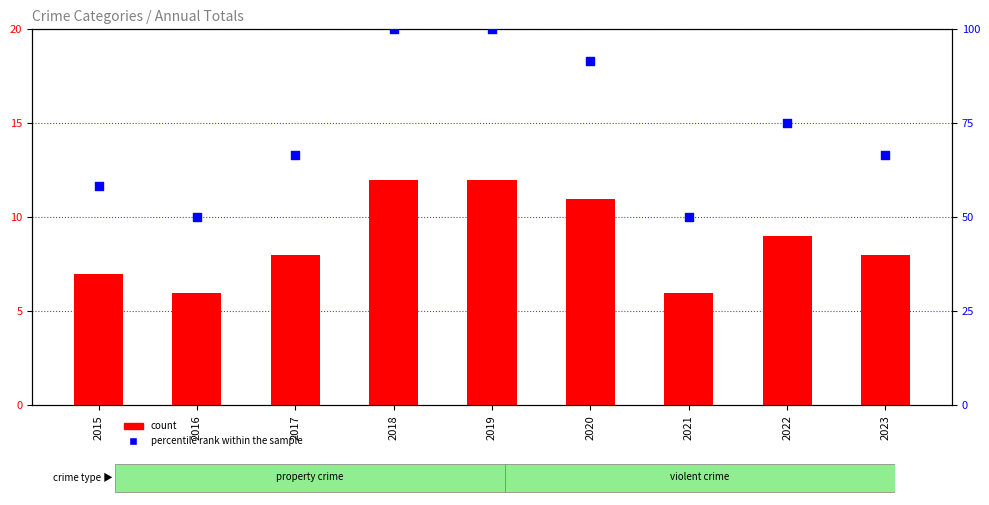

What is the total value across all series at 2017?

74.7